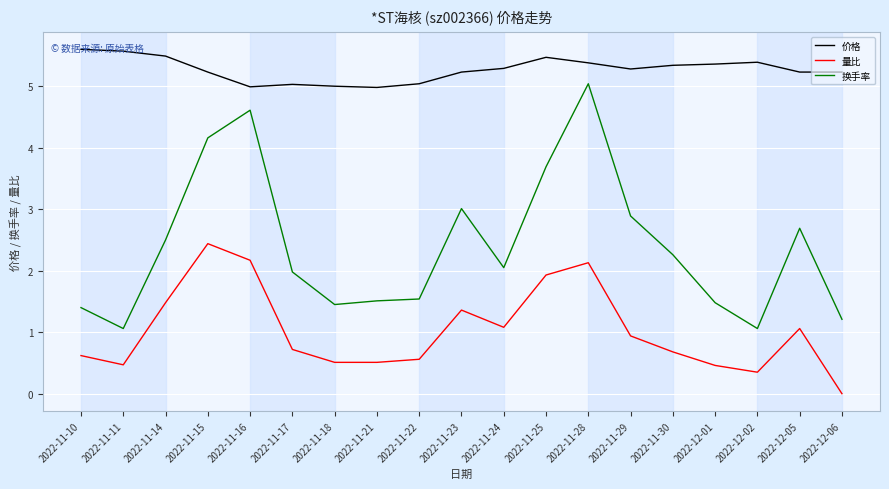

List the series in order of their peak value, lowest first.

量比, 换手率, 价格